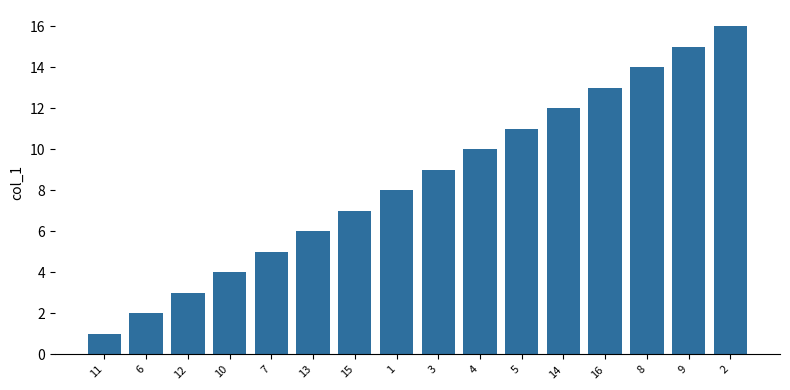

Count the number of data series in this chart.

1